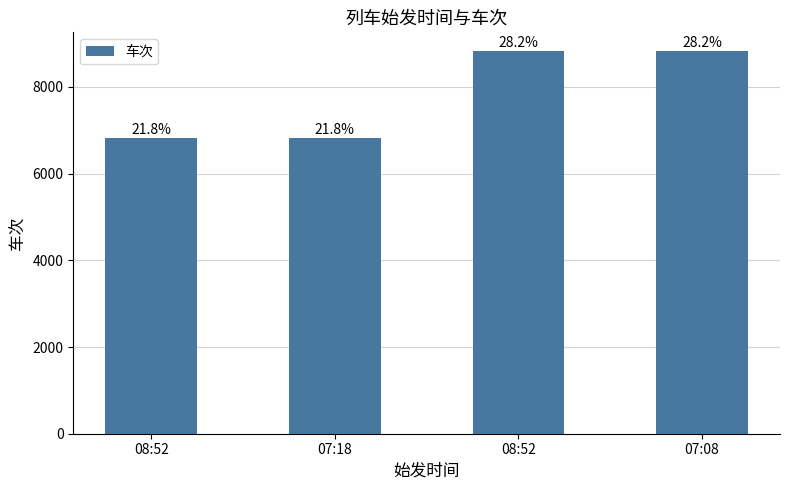

What is the label of the 4th bar from the right?

08:52